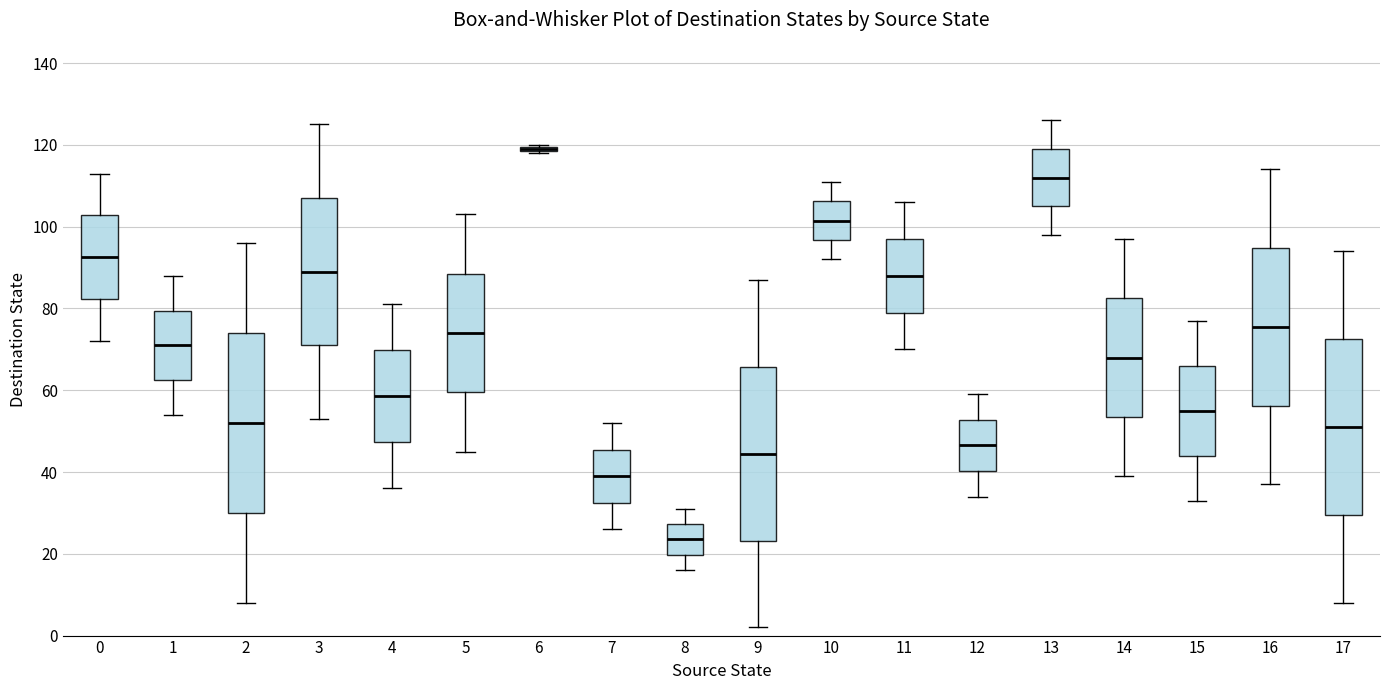

Where does the upper whisker of the box at x = 10 end on the y-axis? The values are not printed on the chart, so give them approximately, as read against the axis.

112